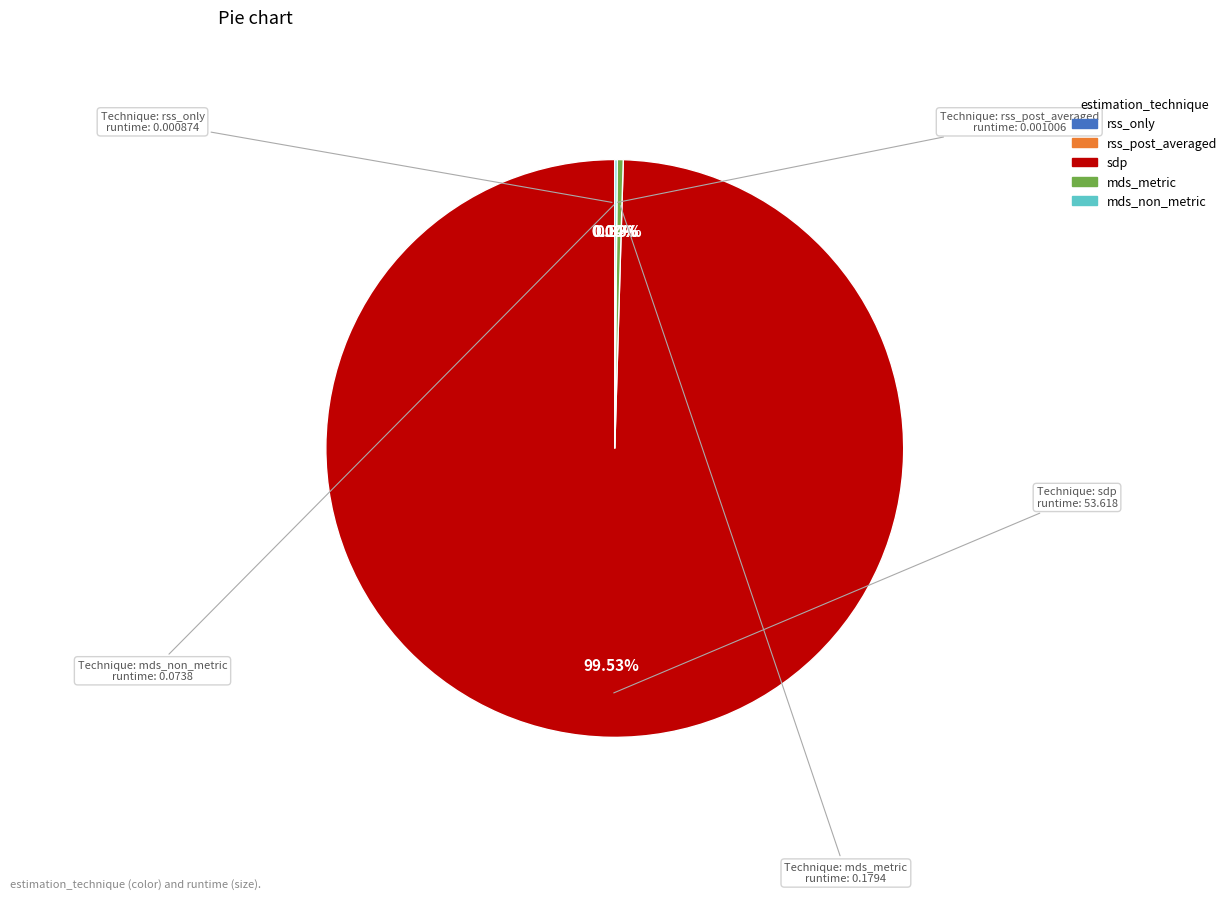

The sdp slice represents 100% of the pie. True or false?

True